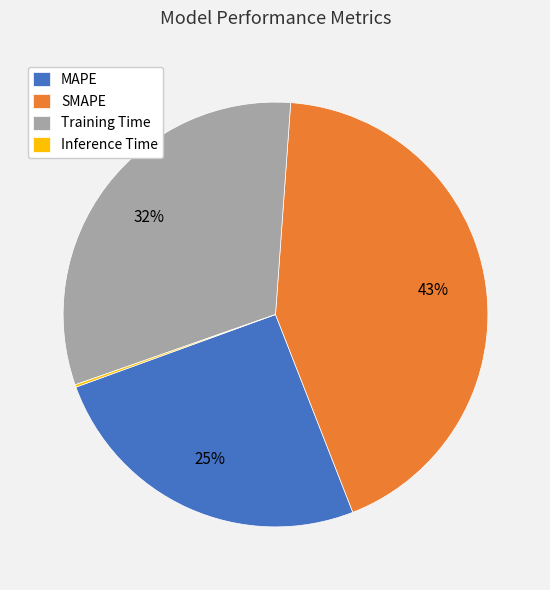

Do MAPE and SMAPE together represent more than half of the pie?

Yes